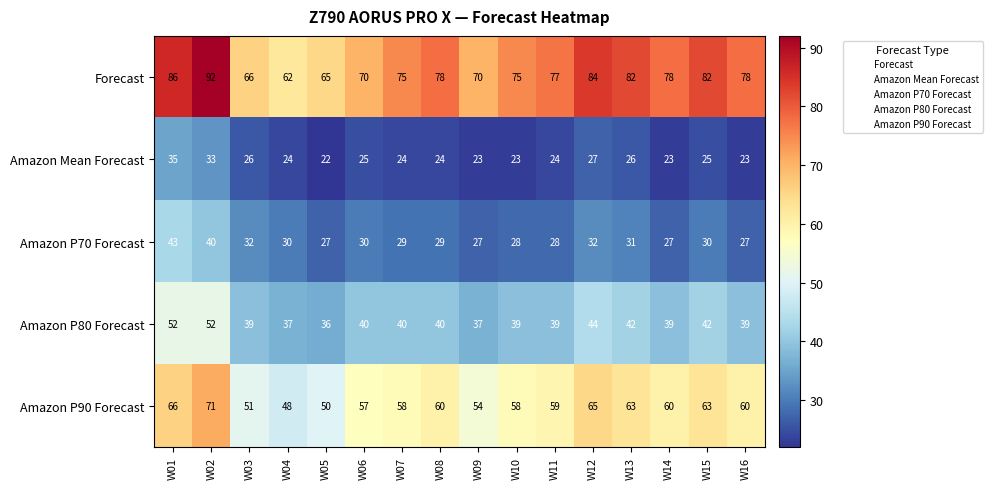

Which series has the largest total across all categories?

Forecast